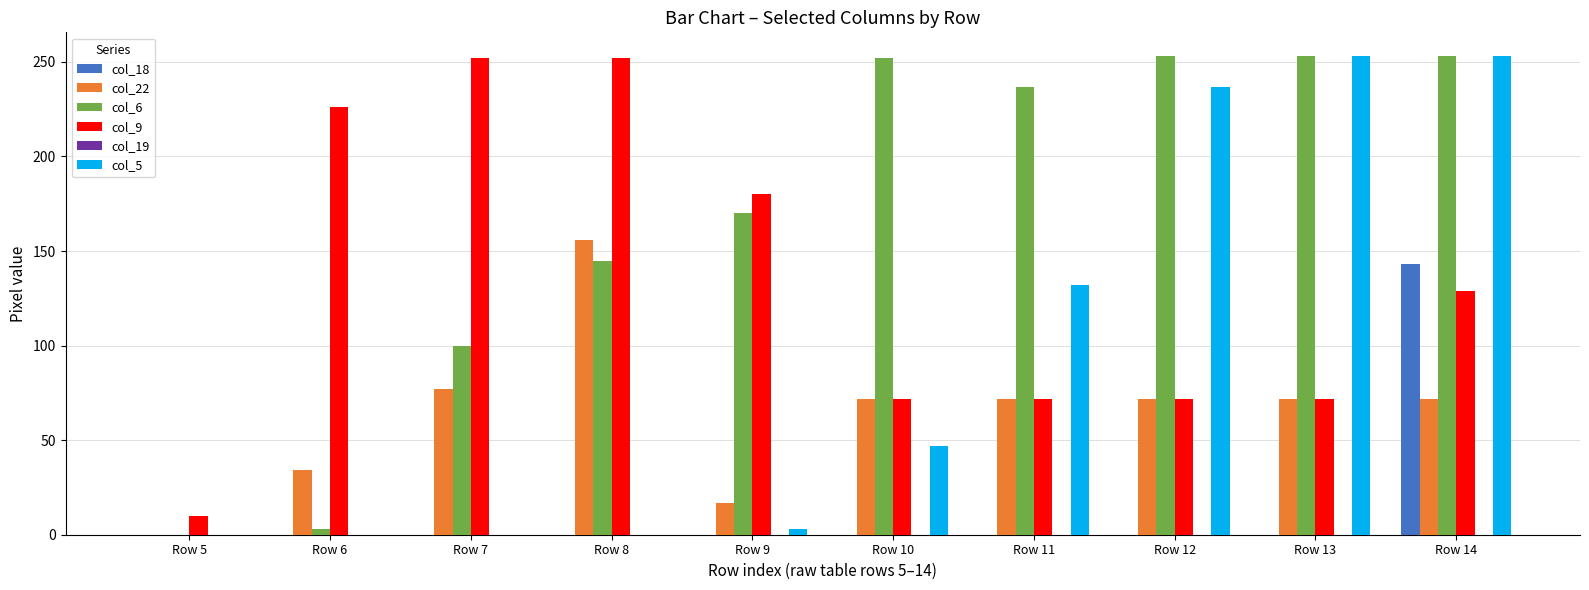

What is the sum of all col_22 values?

644